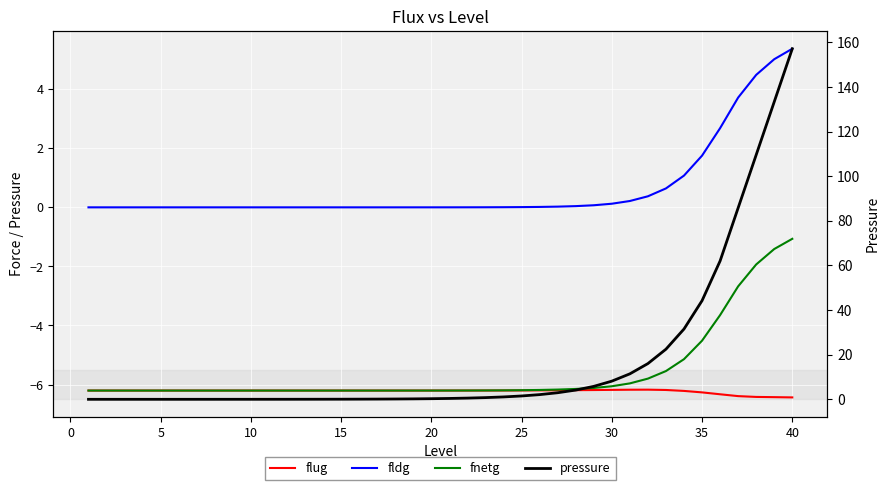

True or false: fnetg and fldg intersect in this chart.

False